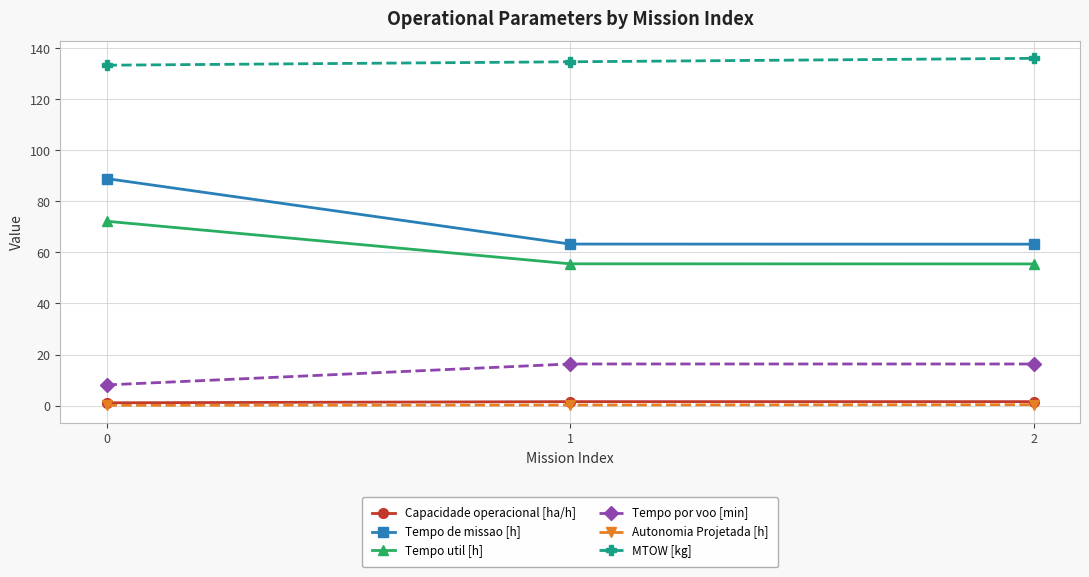

The MTOW [kg] series shows 81.6 at 0. True or false?

False